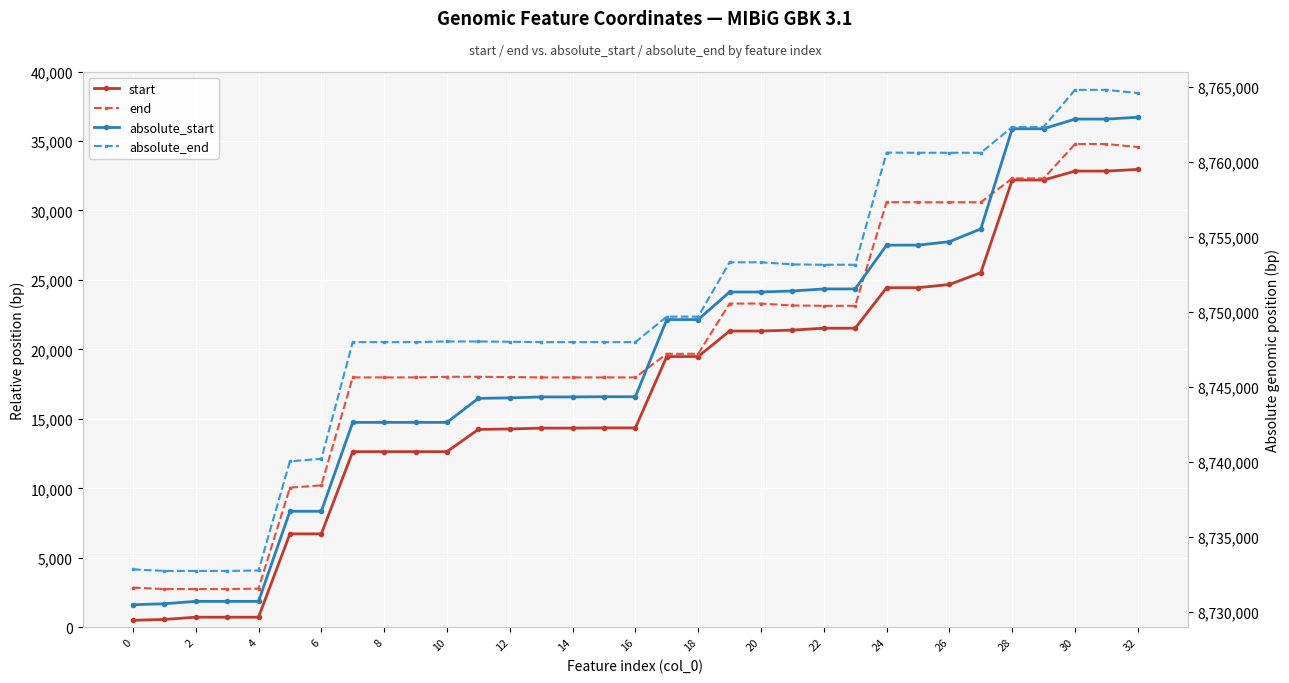

Which series changed the most between 27 and 30?

start